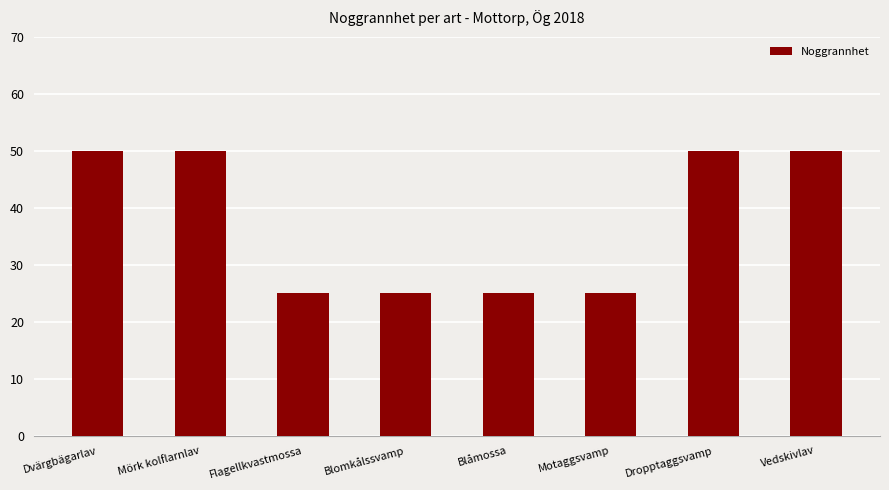

True or false: the data shows 40 at Blomkålssvamp.

False